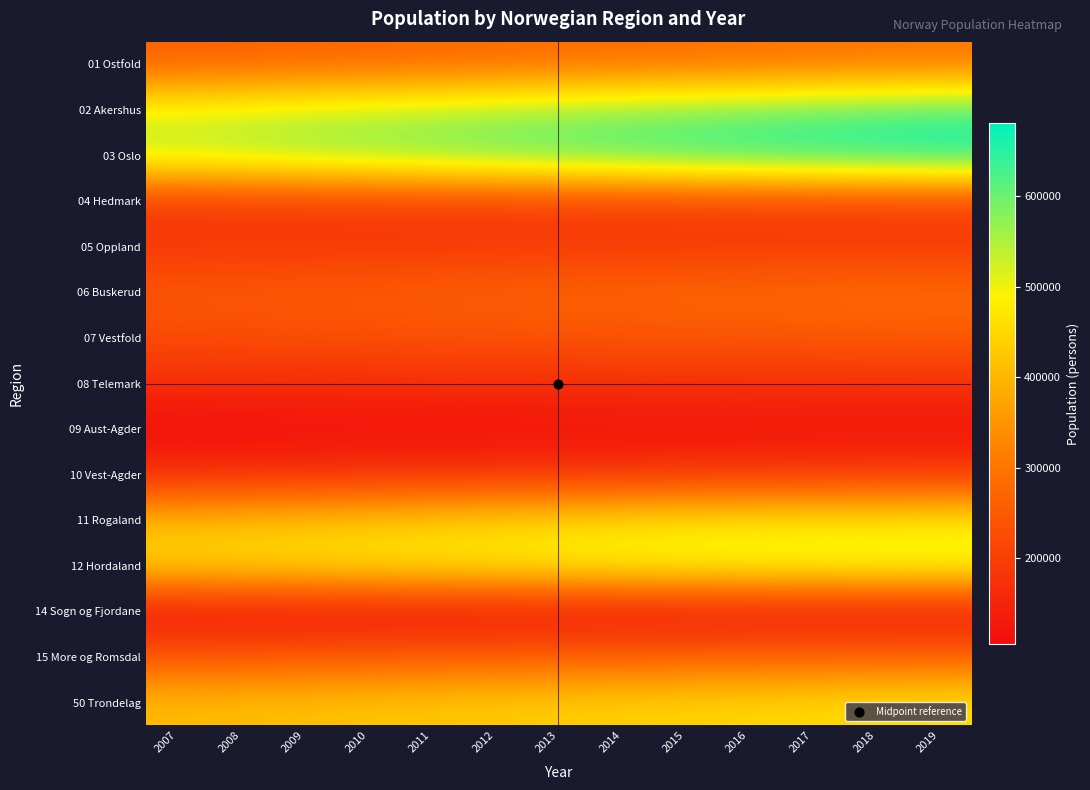

Rank the series at 2010 from highest to lowest value.

03 Oslo, 02 Akershus, 12 Hordaland, 11 Rogaland, 50 Trondelag, 01 Ostfold, 06 Buskerud, 15 More og Romsdal, 07 Vestfold, 04 Hedmark, 05 Oppland, 10 Vest-Agder, 08 Telemark, 09 Aust-Agder, 14 Sogn og Fjordane